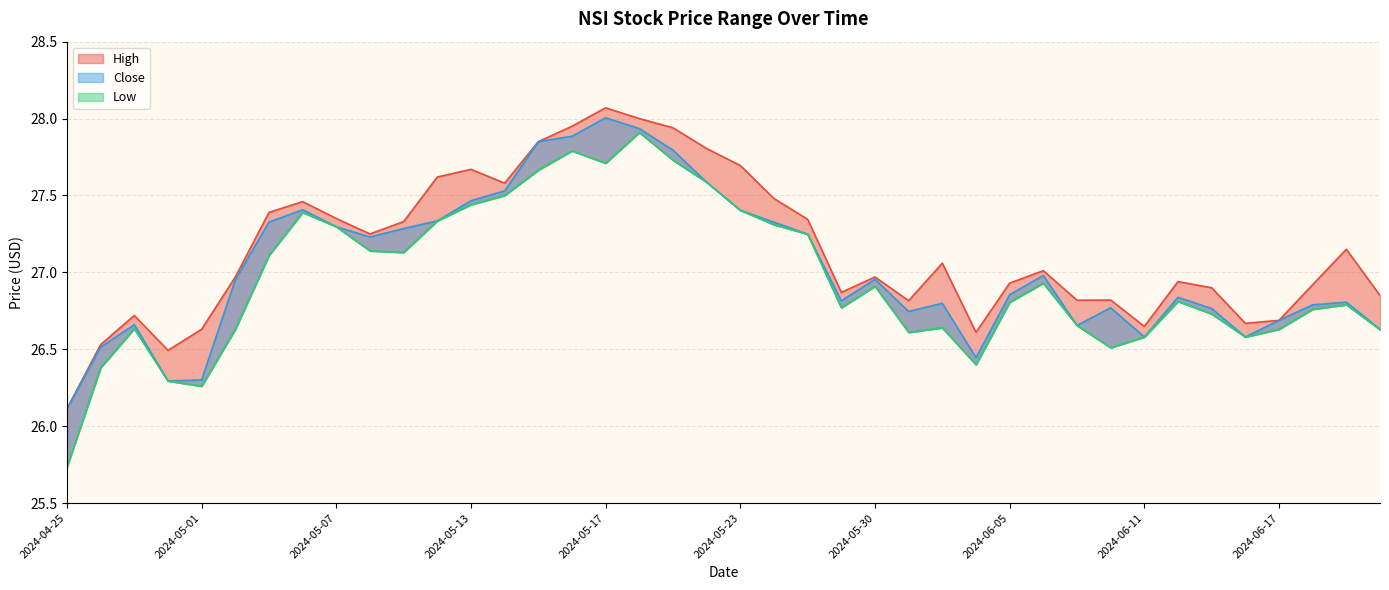

What is the sum of all Close values?

1081.4